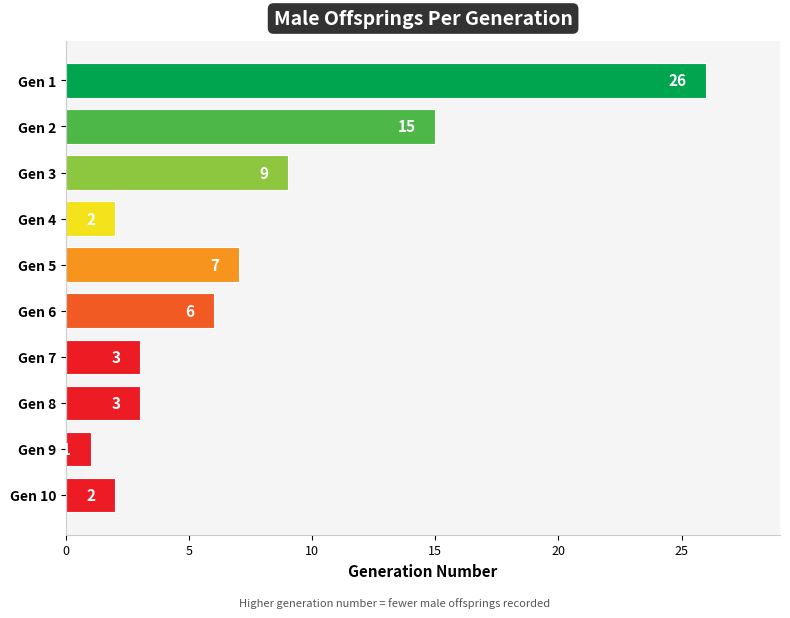

What is the value of the 6th bar from the top?

6